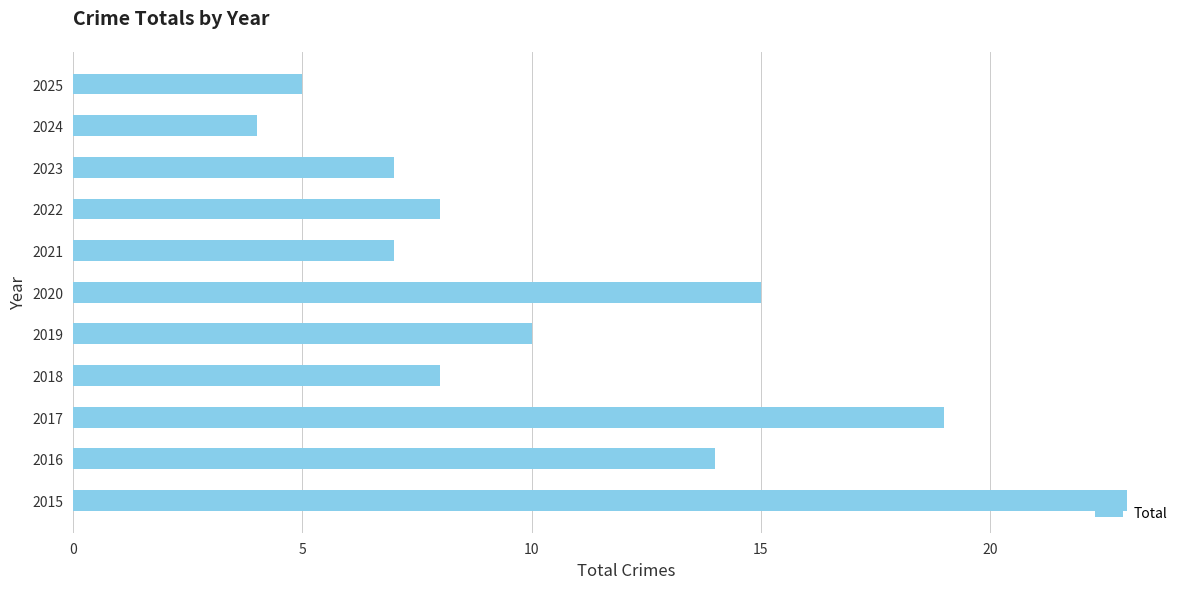

What is the ratio of the value at 2020 to the value at 2015?

0.7